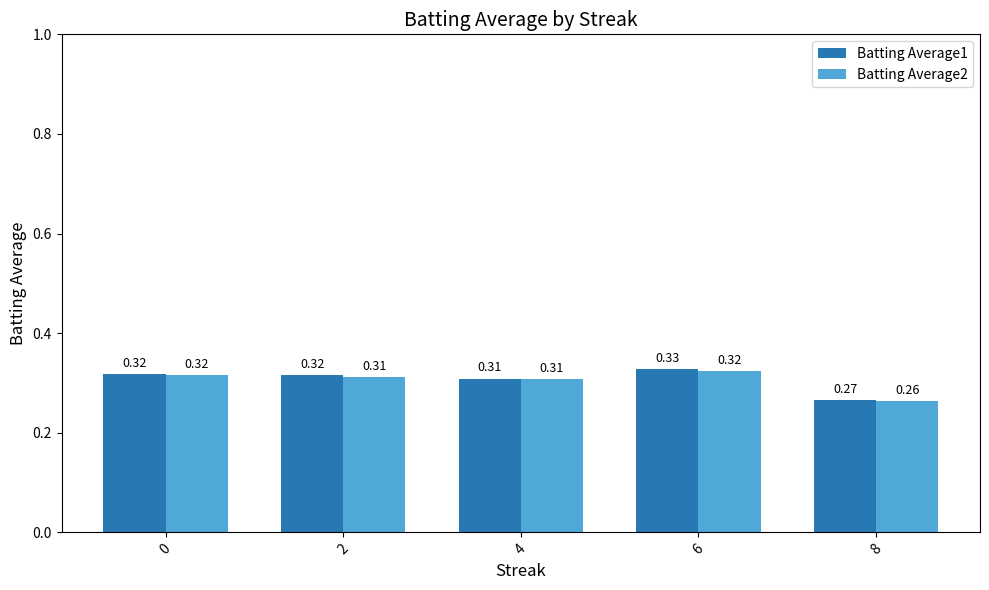

What is the sum of all Batting Average2 values?

1.5